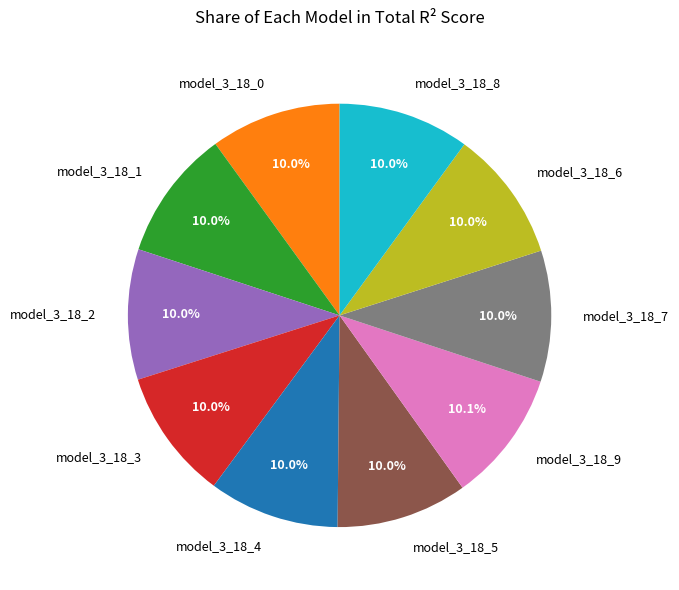

Does any single category account for the majority?

No